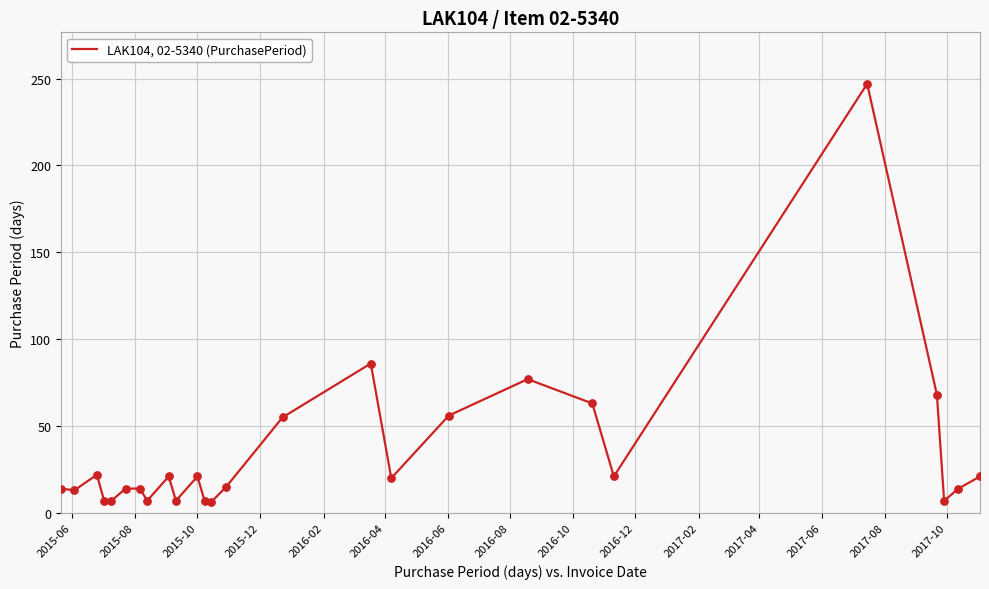

What is the difference between the maximum and minimum values?

241